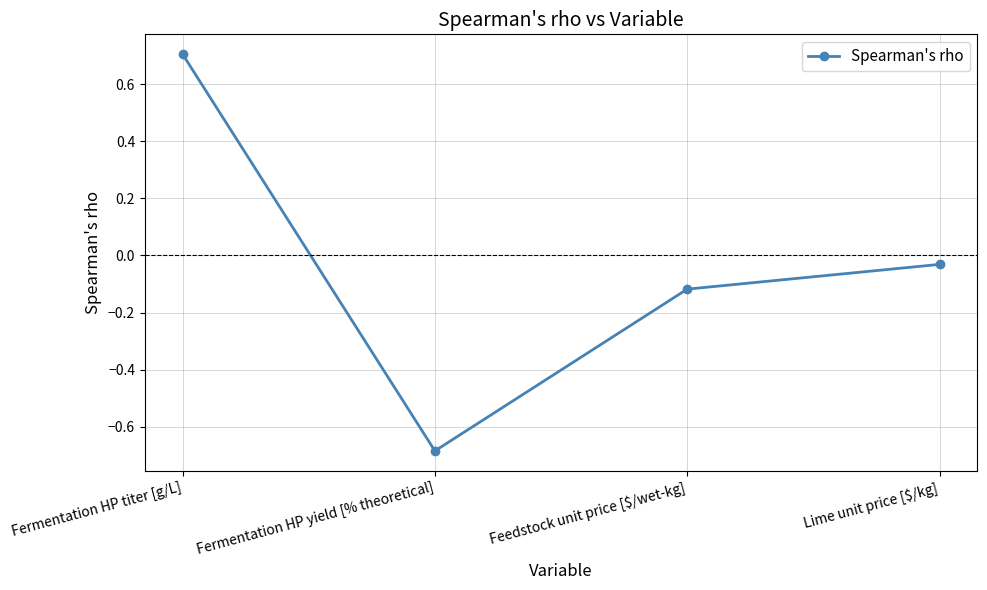

List the labels in order of value, largest first.

Fermentation HP titer [g/L], Lime unit price [$/kg], Feedstock unit price [$/wet-kg], Fermentation HP yield [% theoretical]